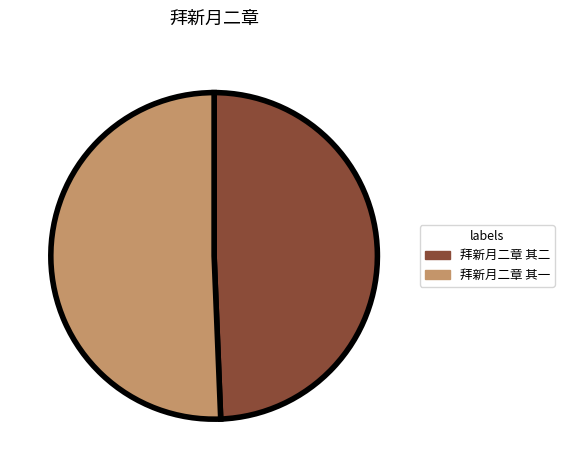

Is the sum of 拜新月二章 其二 and 拜新月二章 其一 greater than half?

Yes